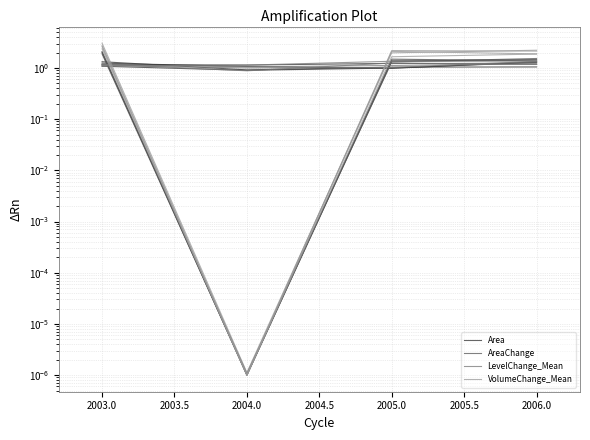

How many values in the AreaChange series exceed 1?

3